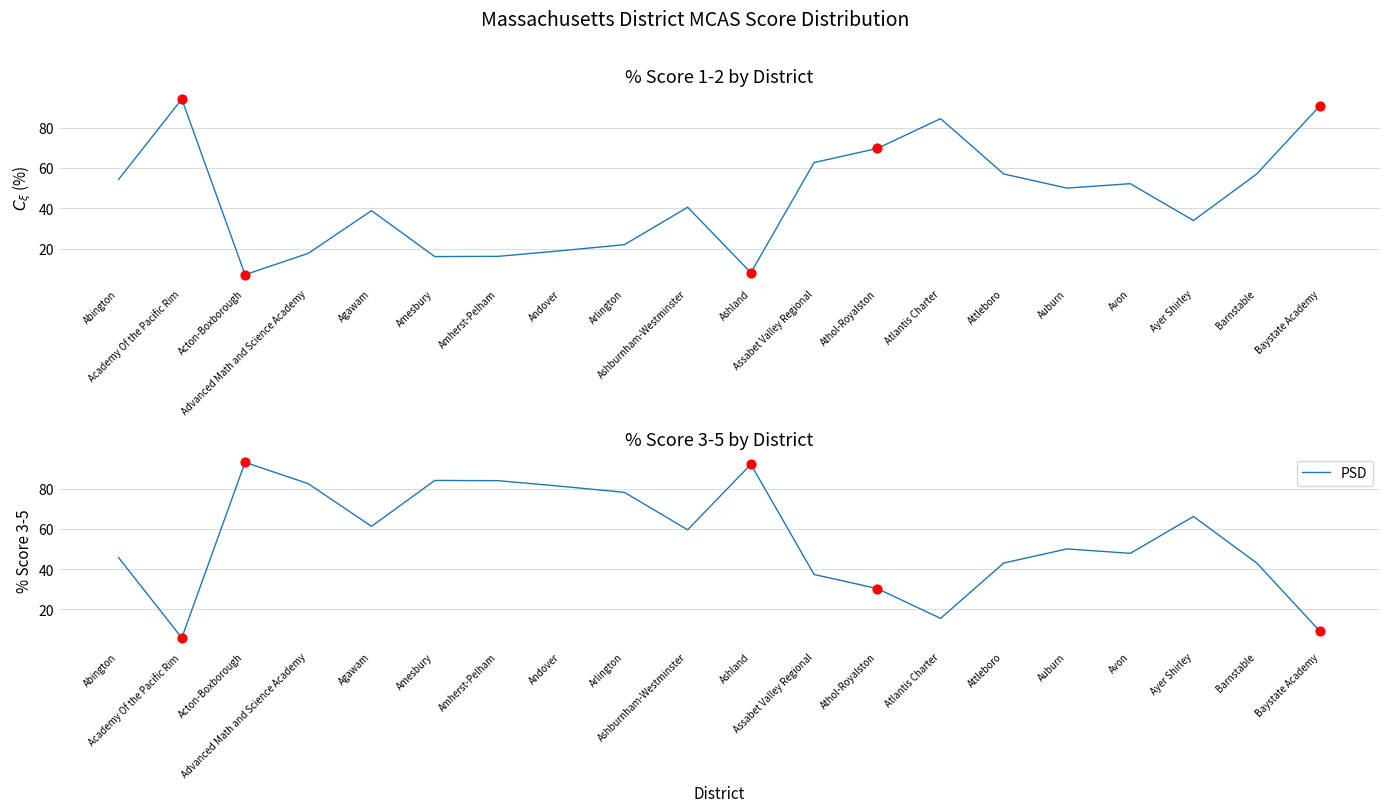

At how many categories does at least one series exceed 47?

20